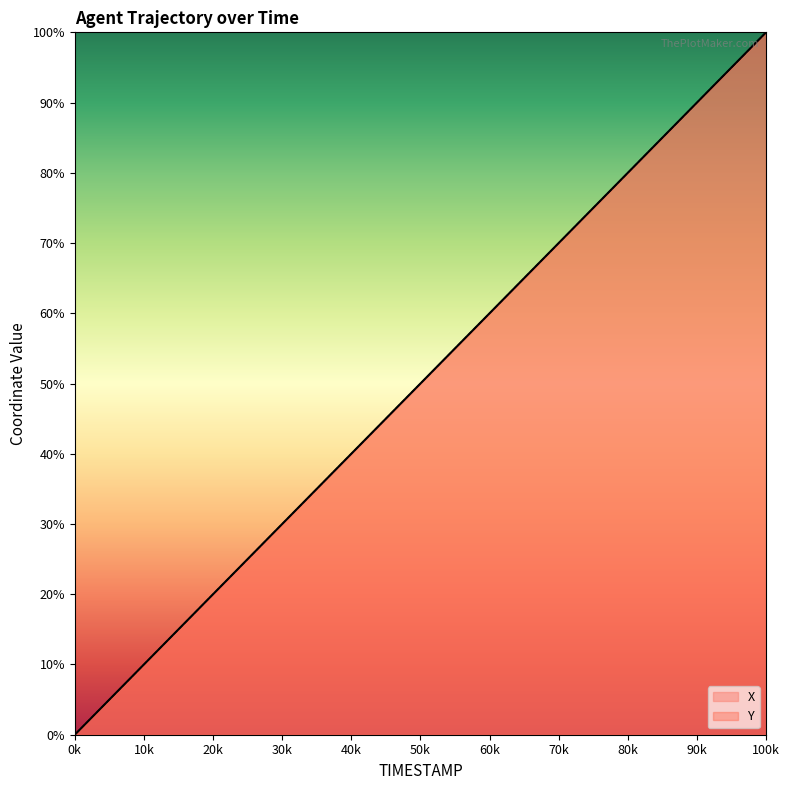

At 157.2, list the series in order from smallest to largest.

Y, X